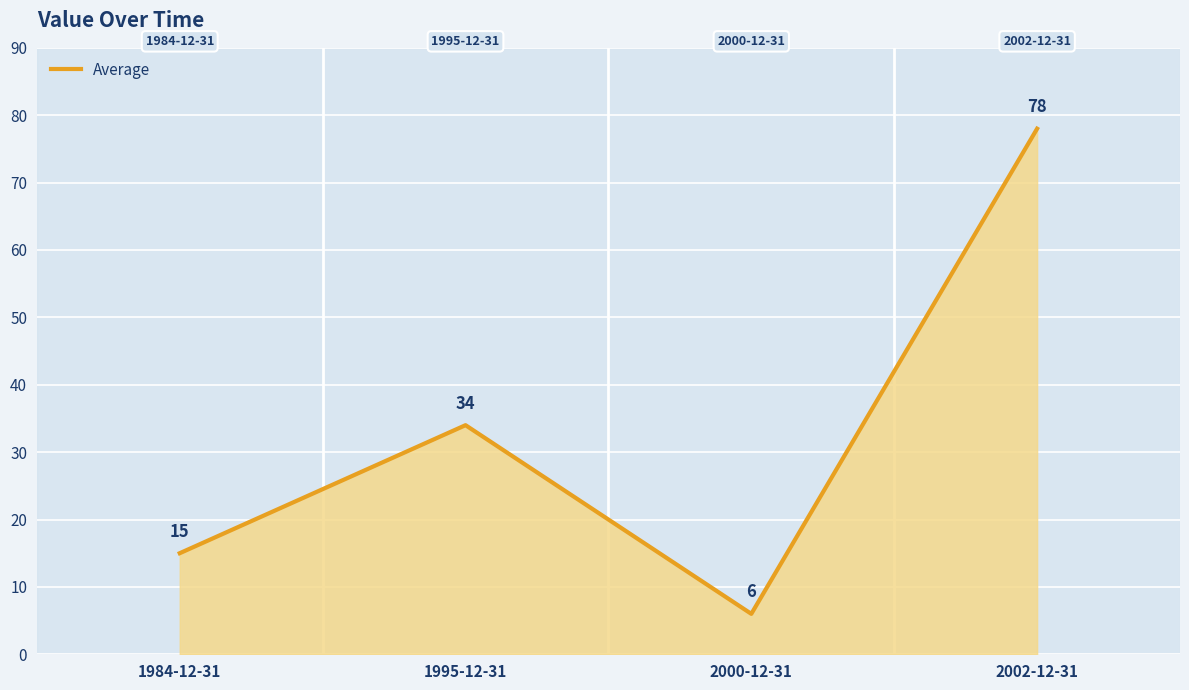

True or false: there are more than 0 points higher than both neighbors.

True